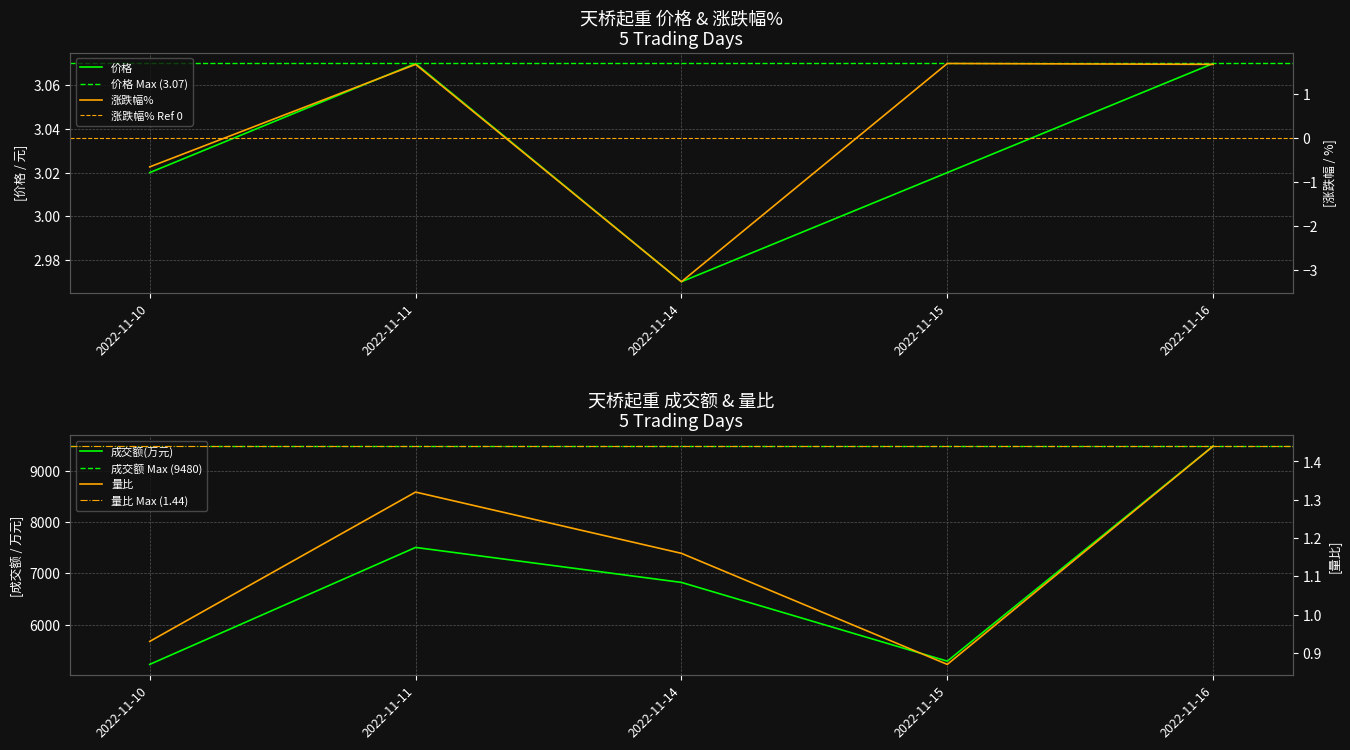

What is the total value across all series at 2022-11-16?

9486.2